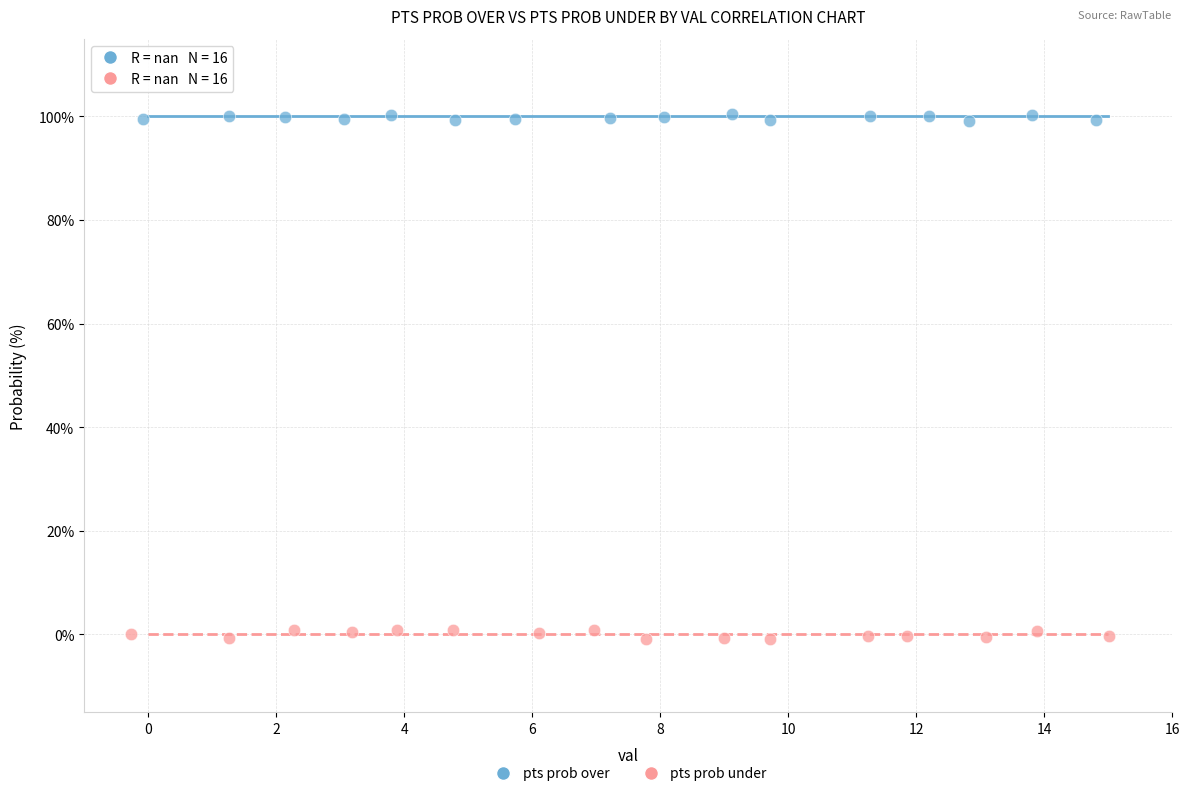

Which series reaches the maximum Y coordinate?

pts prob over